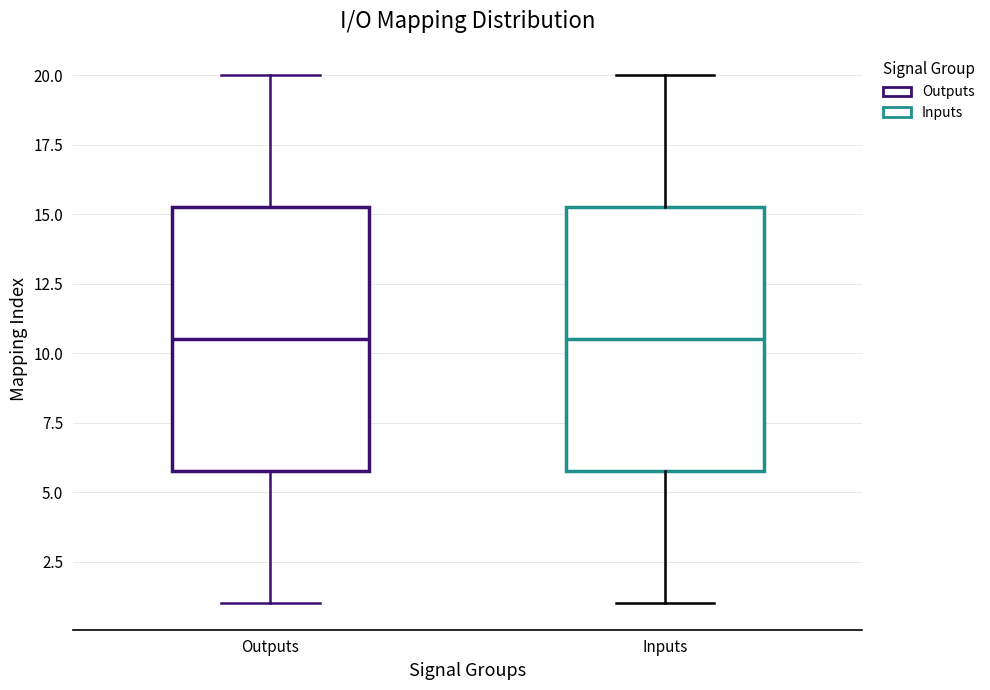

Reading left to right, read every box against the y-axis: the position of its median line, the range the box covers, and the ends of its whiskers. The values are not printed on the chart, so give them approximately, as read against the axis.

Outputs: median 10.5, box 6.0 to 15.5, whiskers 1.0 to 20.0
Inputs: median 10.5, box 6.0 to 15.5, whiskers 1.0 to 20.0